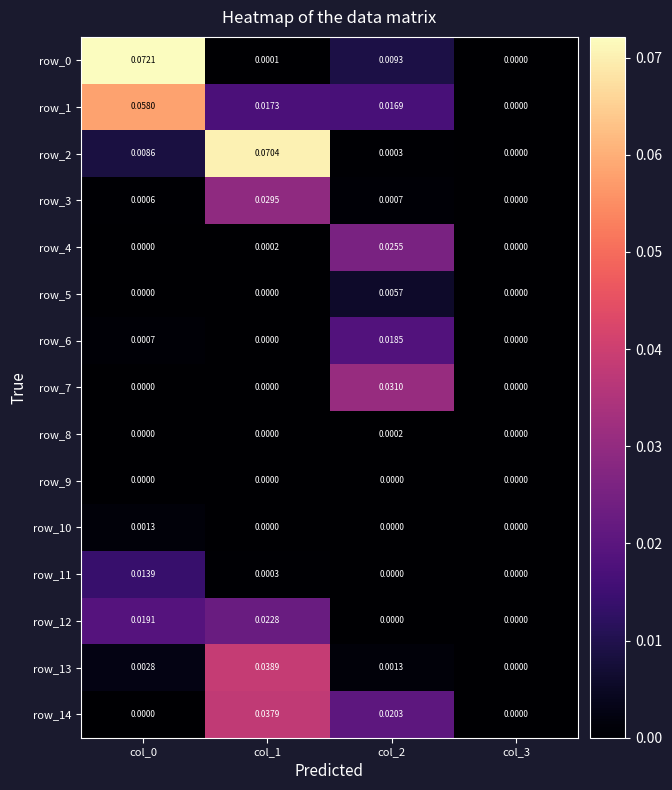

Is the value of row_4 at col_0 greater than the value of row_13 at col_2?

No